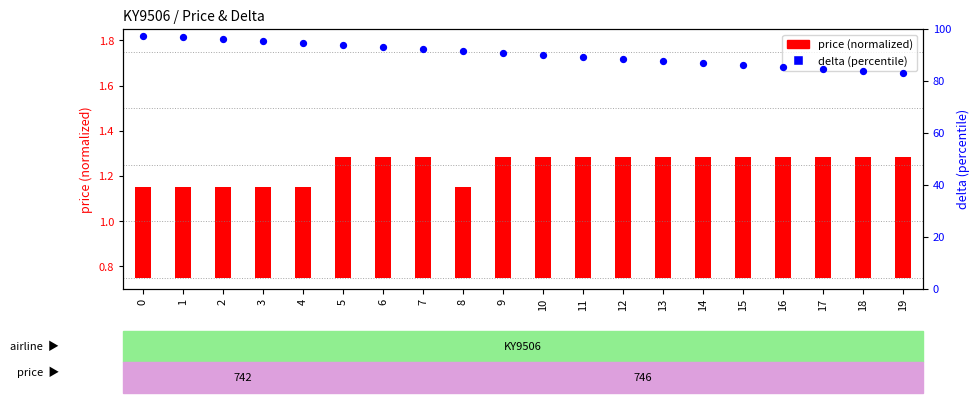

What is the change in value from 10 to 16?

-4.5